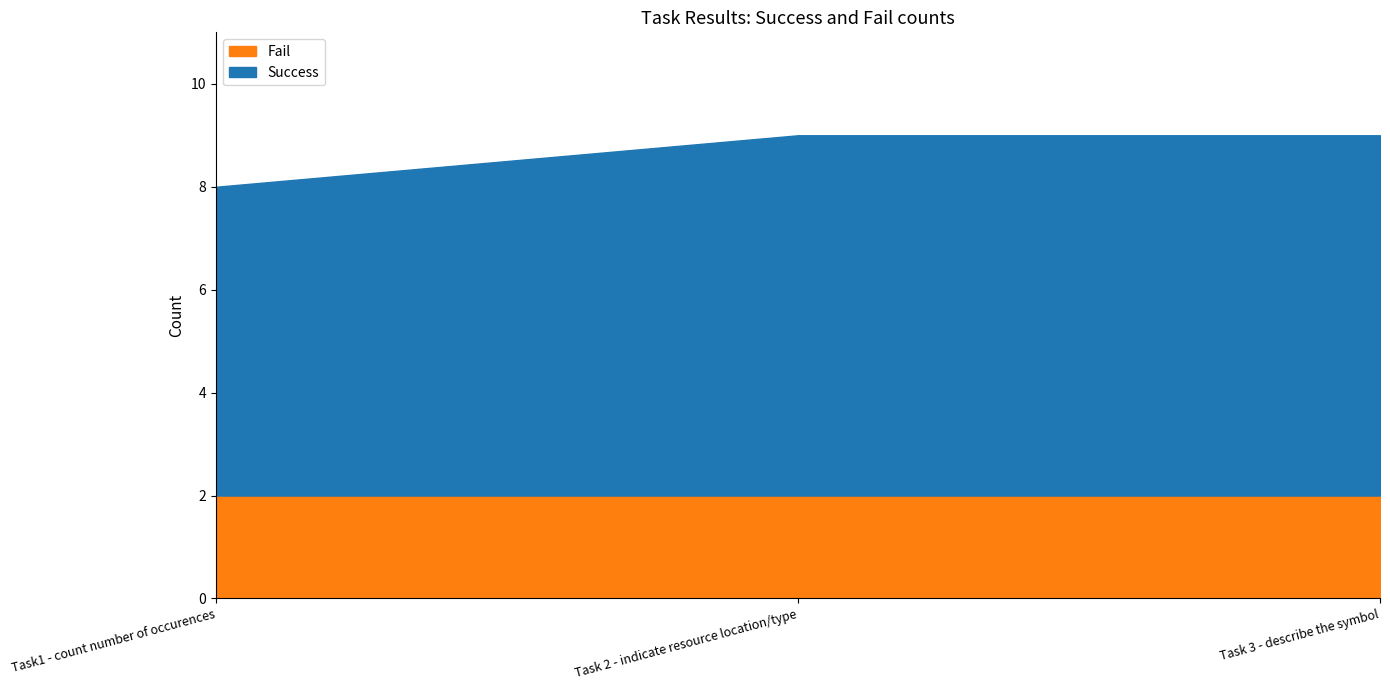

How many data points does each series have?

3